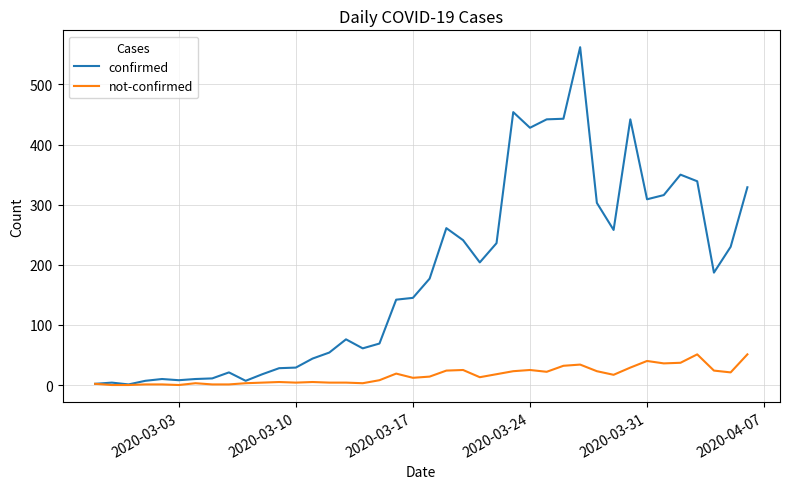

Rank the series by their maximum value, from highest to lowest.

confirmed, not-confirmed